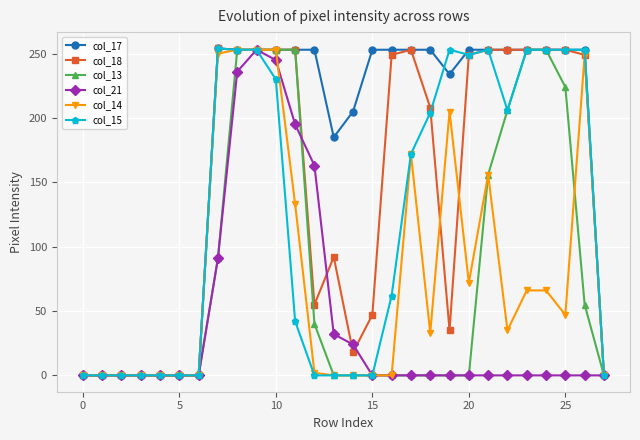

What is the difference between the maximum and minimum values in the col_14 series?

253